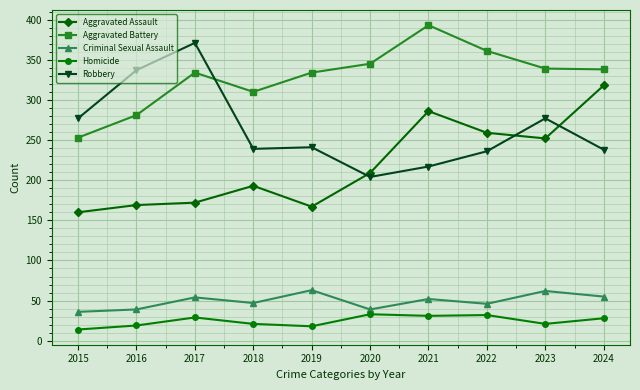

What is the sum of the Criminal Sexual Assault values at 2016 and 2023?

101